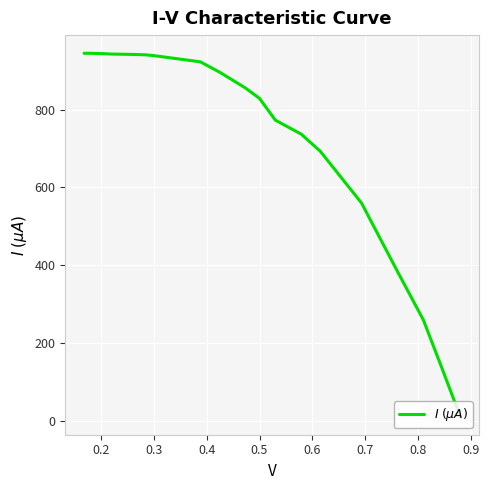

What position from the right is 0.3?

17